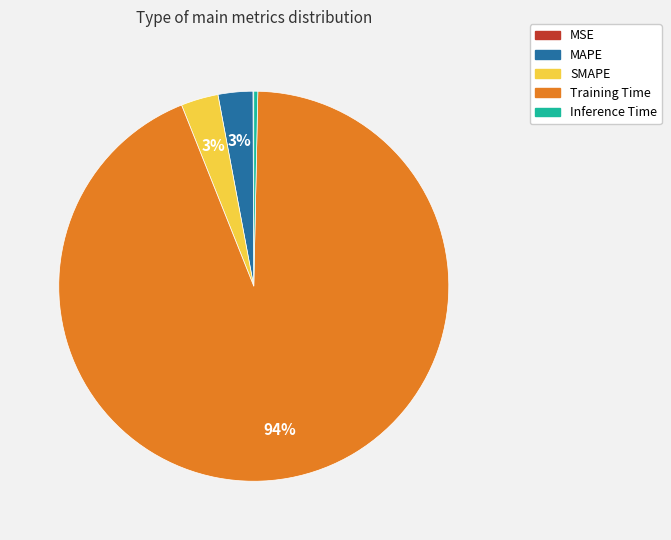

To the nearest percent, what is the combined percentage of MAPE and Inference Time?

3%